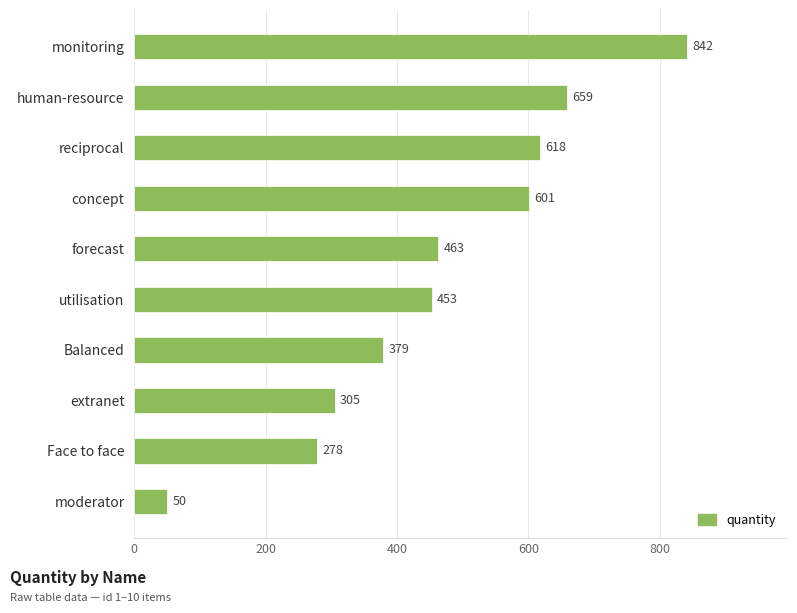

How many bars are there in total?

10